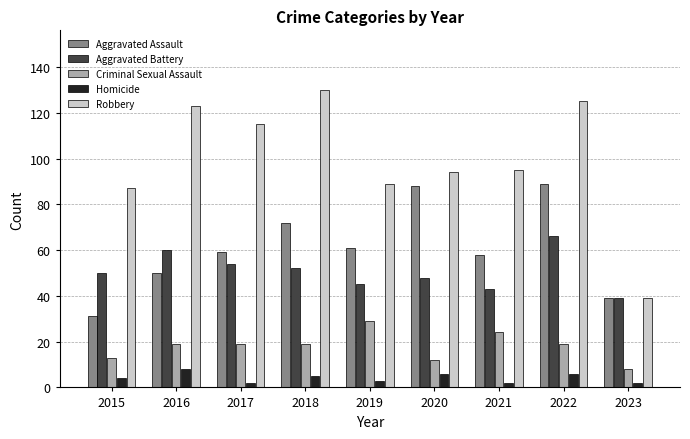

Which series has the largest total across all categories?

Robbery